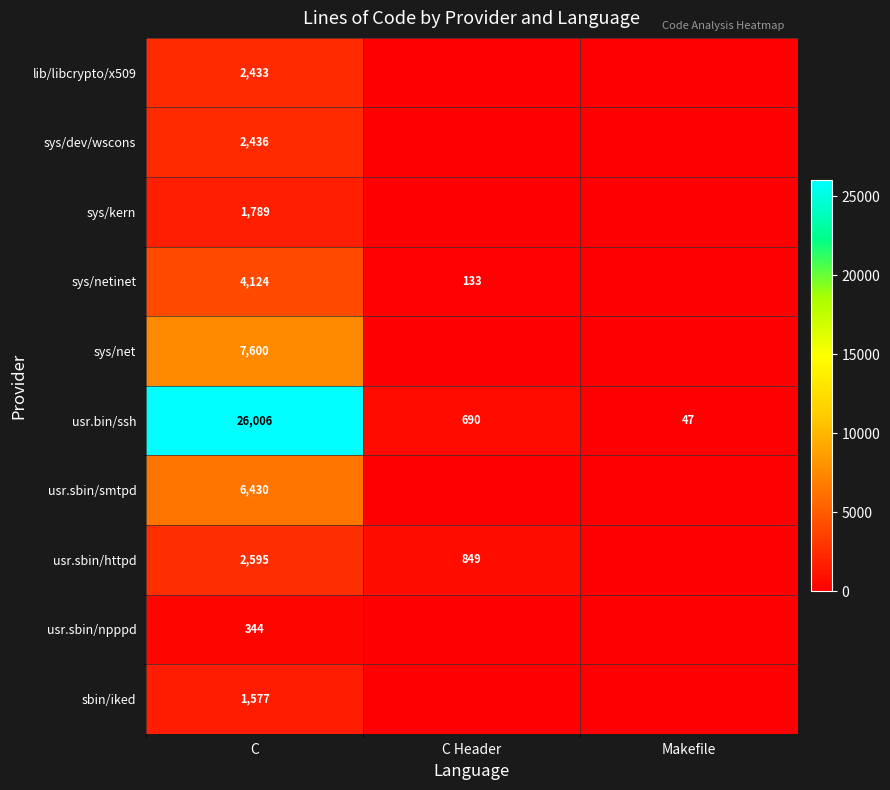

The usr.sbin/smtpd series shows 6430 at C. True or false?

True